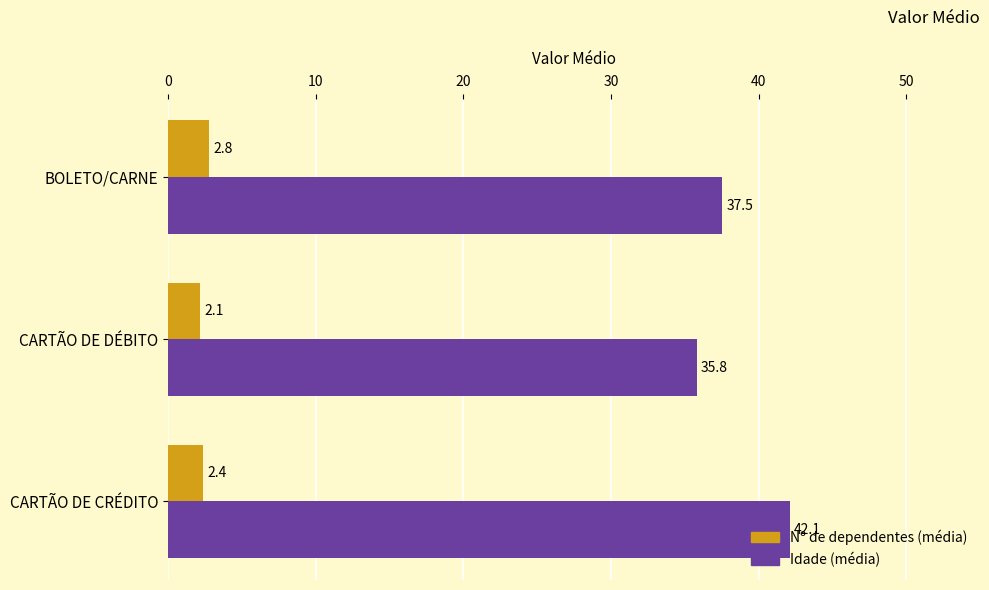

How many distinct data groups are displayed?

2